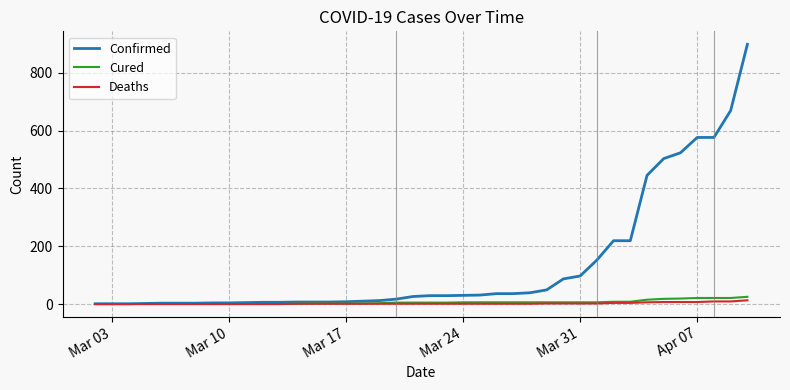

Which series has the largest total across all categories?

Confirmed